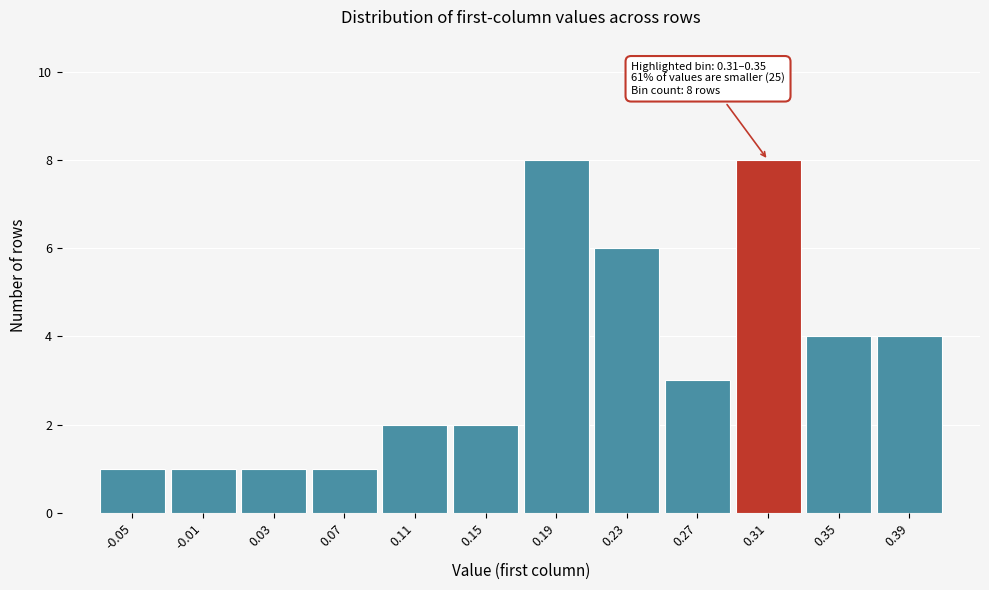

Reading left to right, extract all data points from this chart.

-0.05=1	-0.01=1	0.03=1	0.07=1	0.11=2	0.15=2	0.19=8	0.23=6	0.27=3	0.31=8	0.35=4	0.39=4